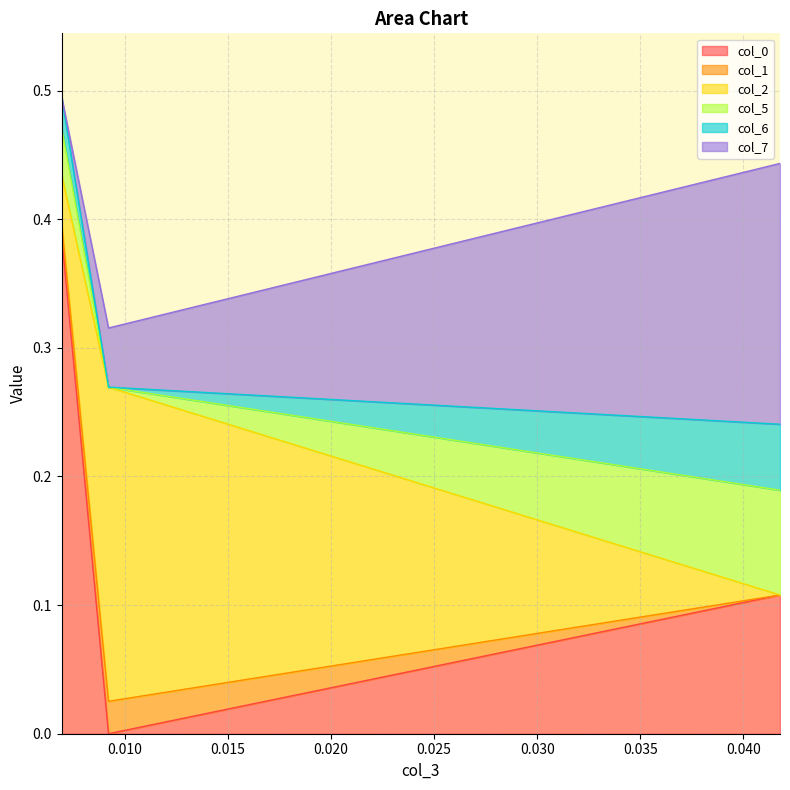

Which category has the highest value across all series?

0.006947